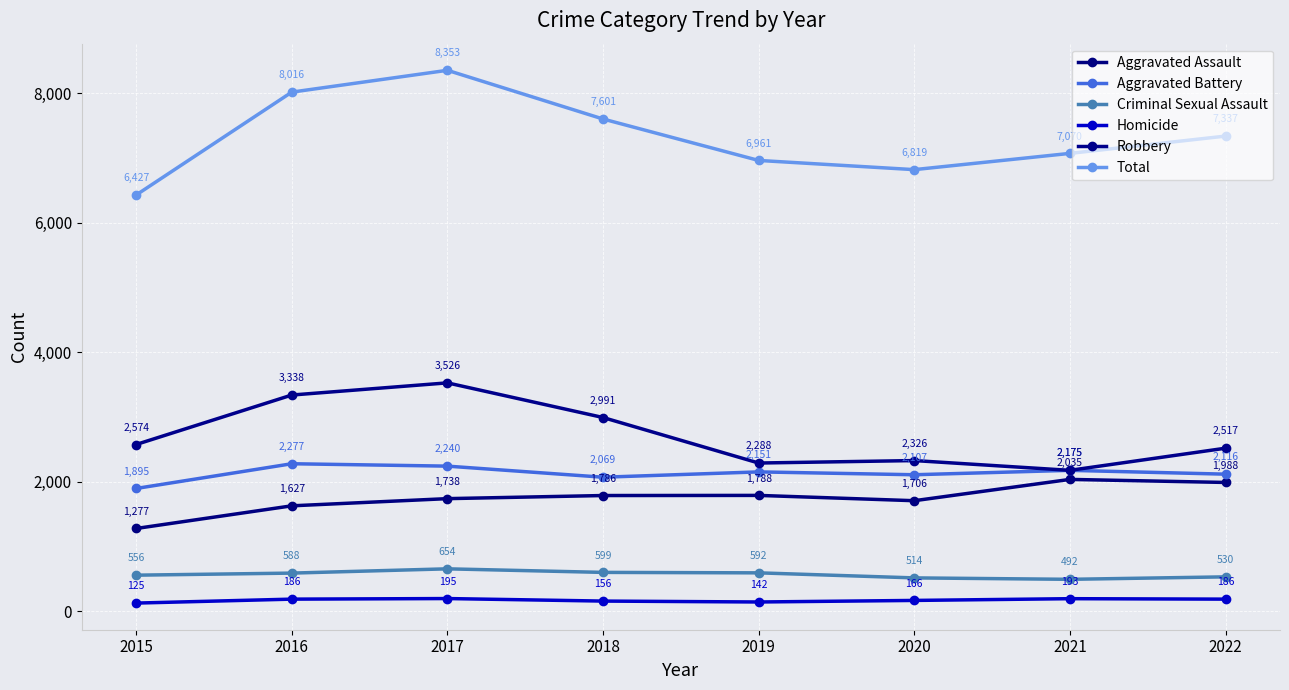

Is this an area chart (filled region under the line)?

No